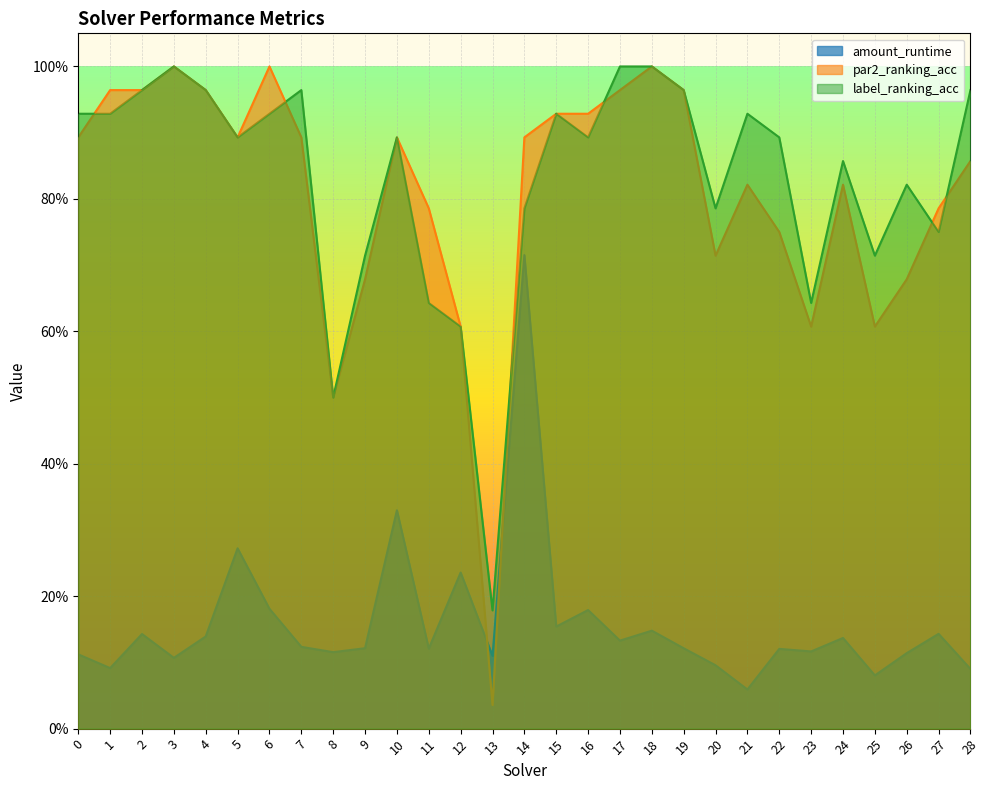

How many categories are shown in the chart?

29